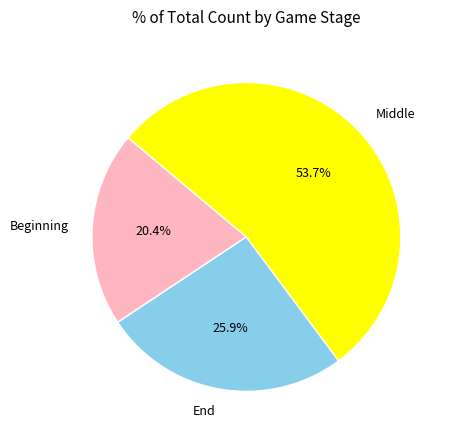

To the nearest percent, what is the combined percentage of End and Middle?

80%